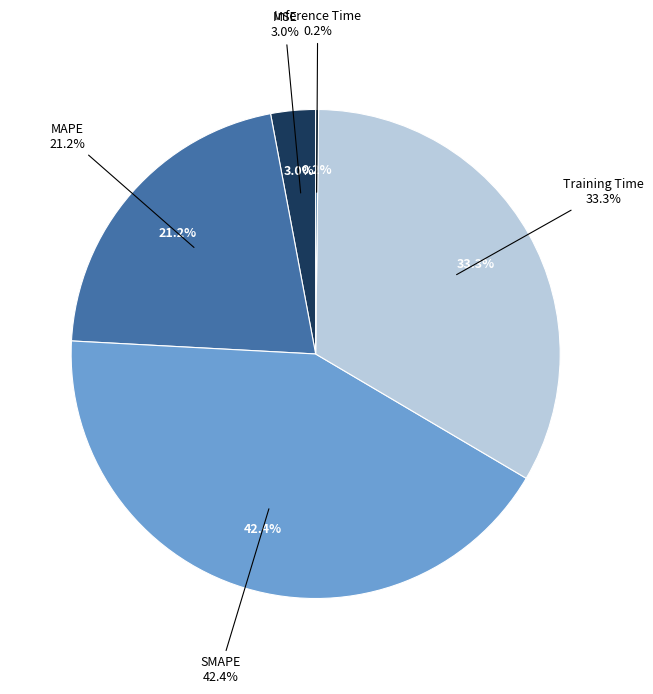

To the nearest percent, what percentage of the pie is SMAPE?

42%